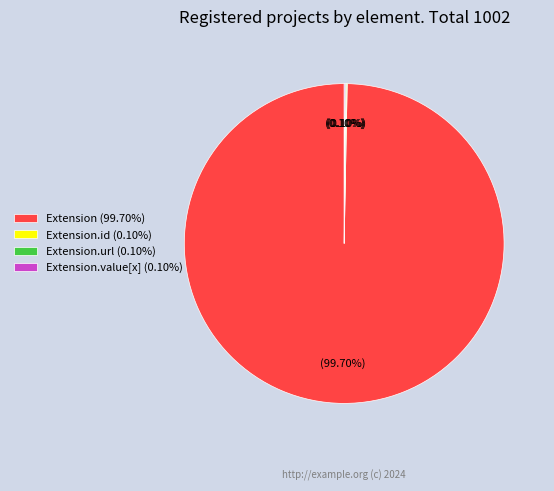

Does Extension (99.70%) represent more than half of the total?

Yes